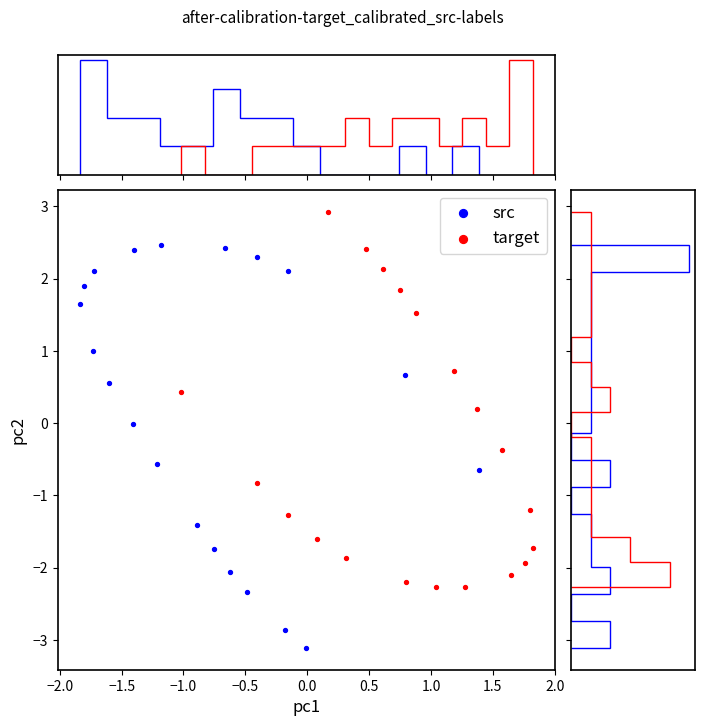

Which series has the largest Y range (max minus min)?

src